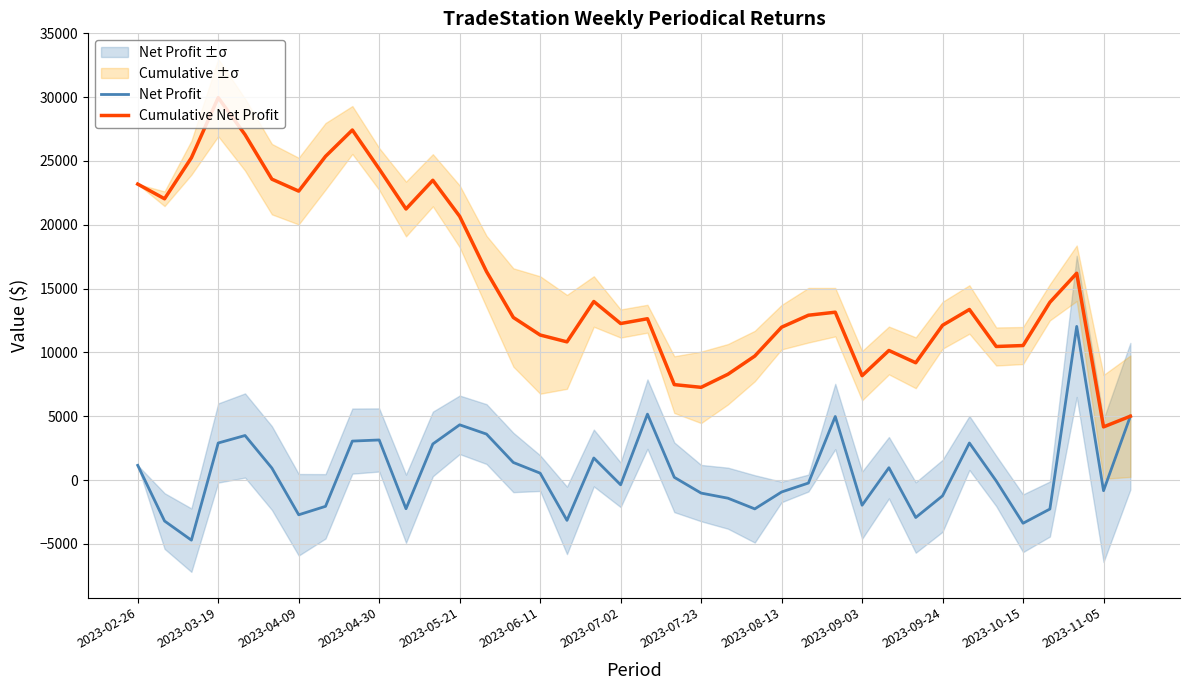

What position from the left is 2023-07-23?

8